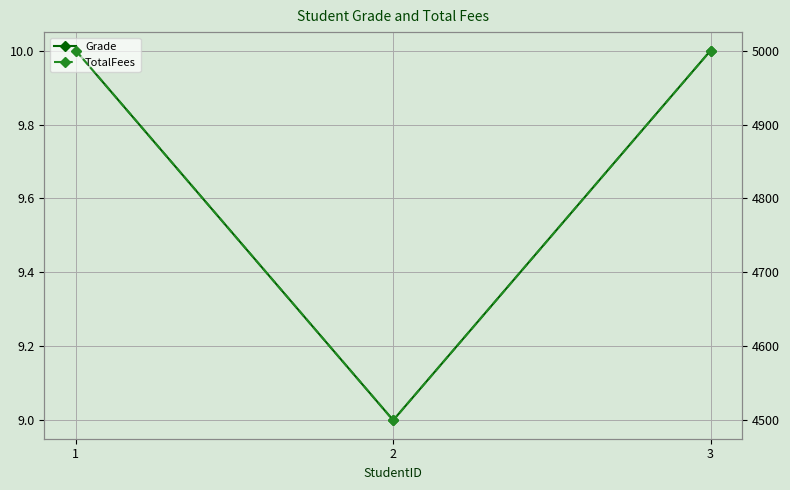

Is the value of TotalFees at 1 greater than the value of Grade at 3?

Yes